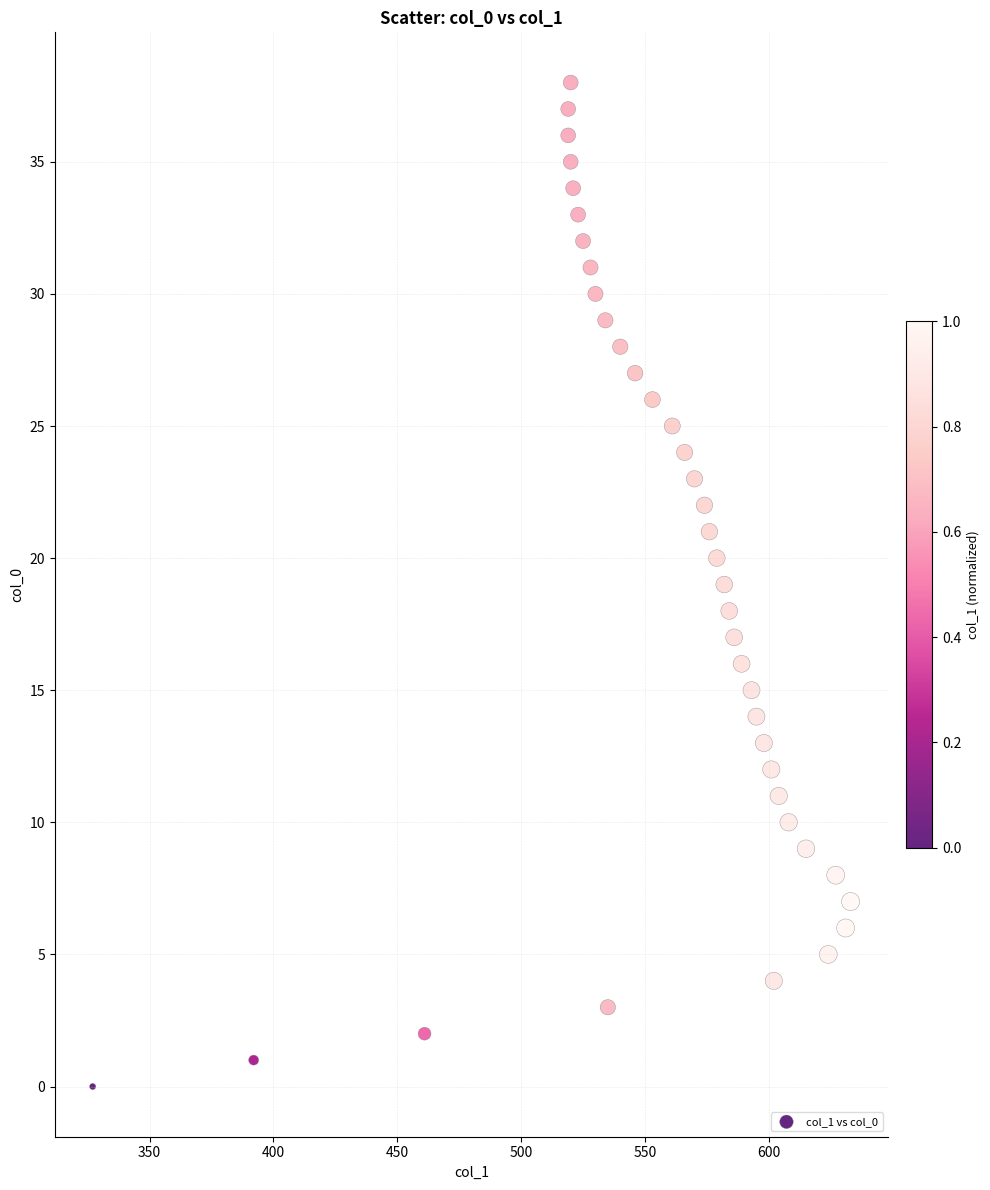

What is the range of Y values (max minus min)?

38